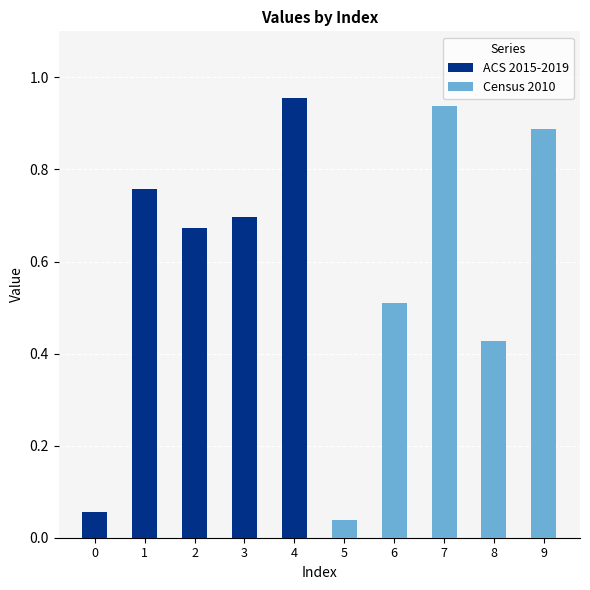

Reading right to left, transcribe all the data shown in this chart.

ACS 2015-2019: 1.0	0.7	0.7	0.8	0.1
Census 2010: 0.9	0.4	0.9	0.5	0.0